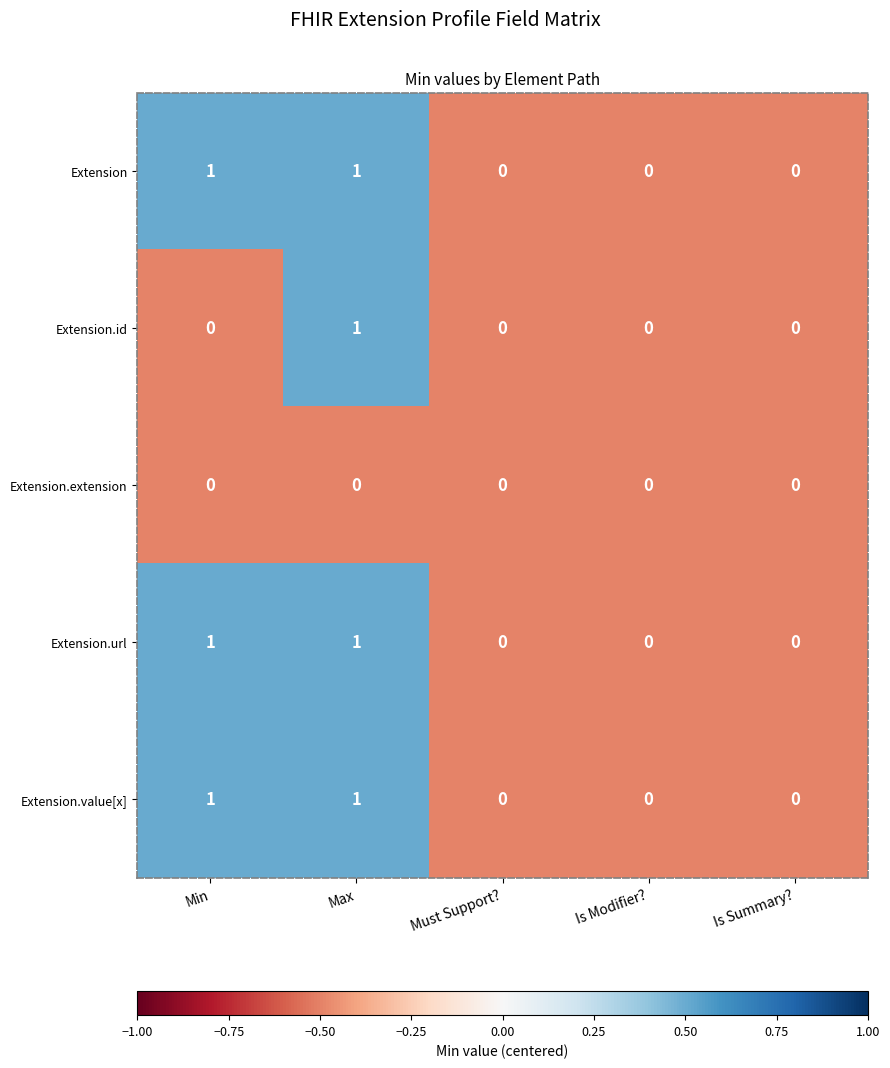

Is it true that Extension equals 1 at Max?

True